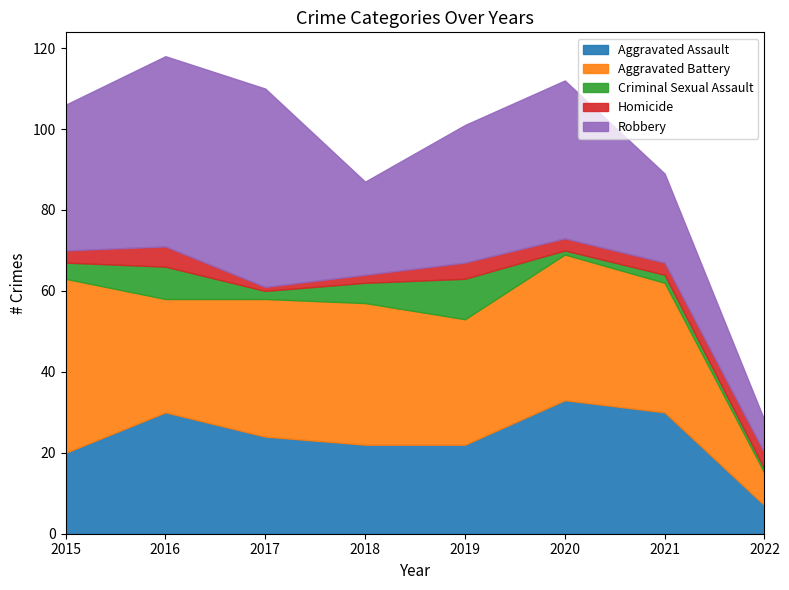

Which series has the largest total across all categories?

Robbery